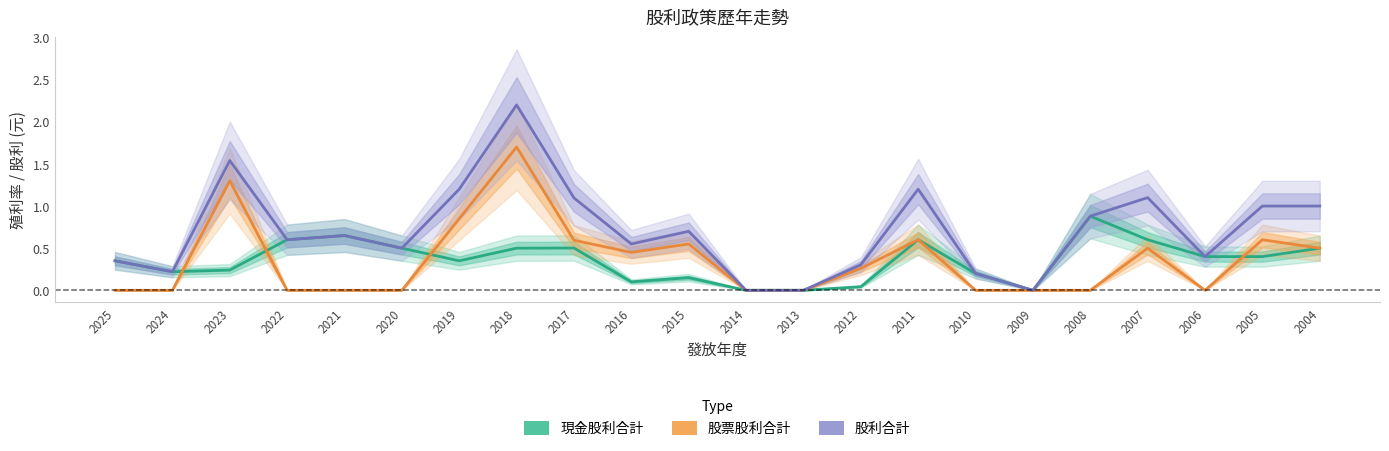

Reading left to right, transcribe all the data shown in this chart.

現金股利合計: 2025=0.3	2024=0.2	2023=0.2	2022=0.6	2021=0.7	2020=0.5	2019=0.3	2018=0.5	2017=0.5	2016=0.1	2015=0.1	2014=0.0	2013=0.0	2012=0.0	2011=0.6	2010=0.2	2009=0.0	2008=0.9	2007=0.6	2006=0.4	2005=0.4	2004=0.5
股票股利合計: 2025=0.0	2024=0.0	2023=1.3	2022=0.0	2021=0.0	2020=0.0	2019=0.8	2018=1.7	2017=0.6	2016=0.5	2015=0.6	2014=0.0	2013=0.0	2012=0.3	2011=0.6	2010=0.0	2009=0.0	2008=0.0	2007=0.5	2006=0.0	2005=0.6	2004=0.5
股利合計: 2025=0.3	2024=0.2	2023=1.5	2022=0.6	2021=0.7	2020=0.5	2019=1.2	2018=2.2	2017=1.1	2016=0.6	2015=0.7	2014=0.0	2013=0.0	2012=0.3	2011=1.2	2010=0.2	2009=0.0	2008=0.9	2007=1.1	2006=0.4	2005=1.0	2004=1.0